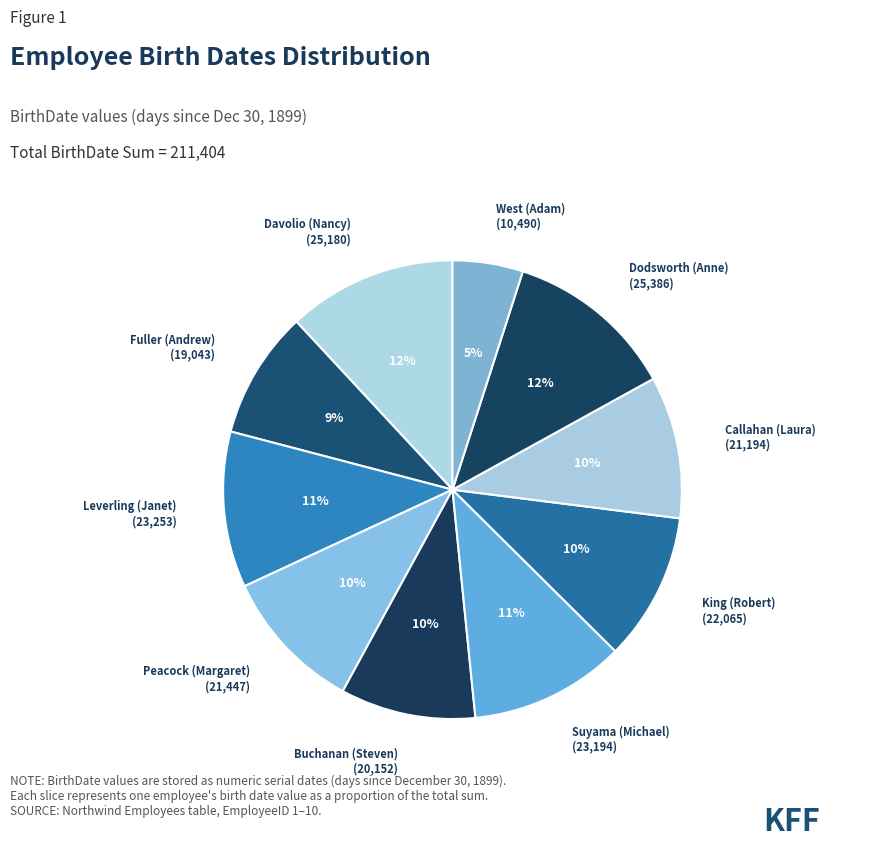

Is Leverling (Janet) the majority of the pie?

No